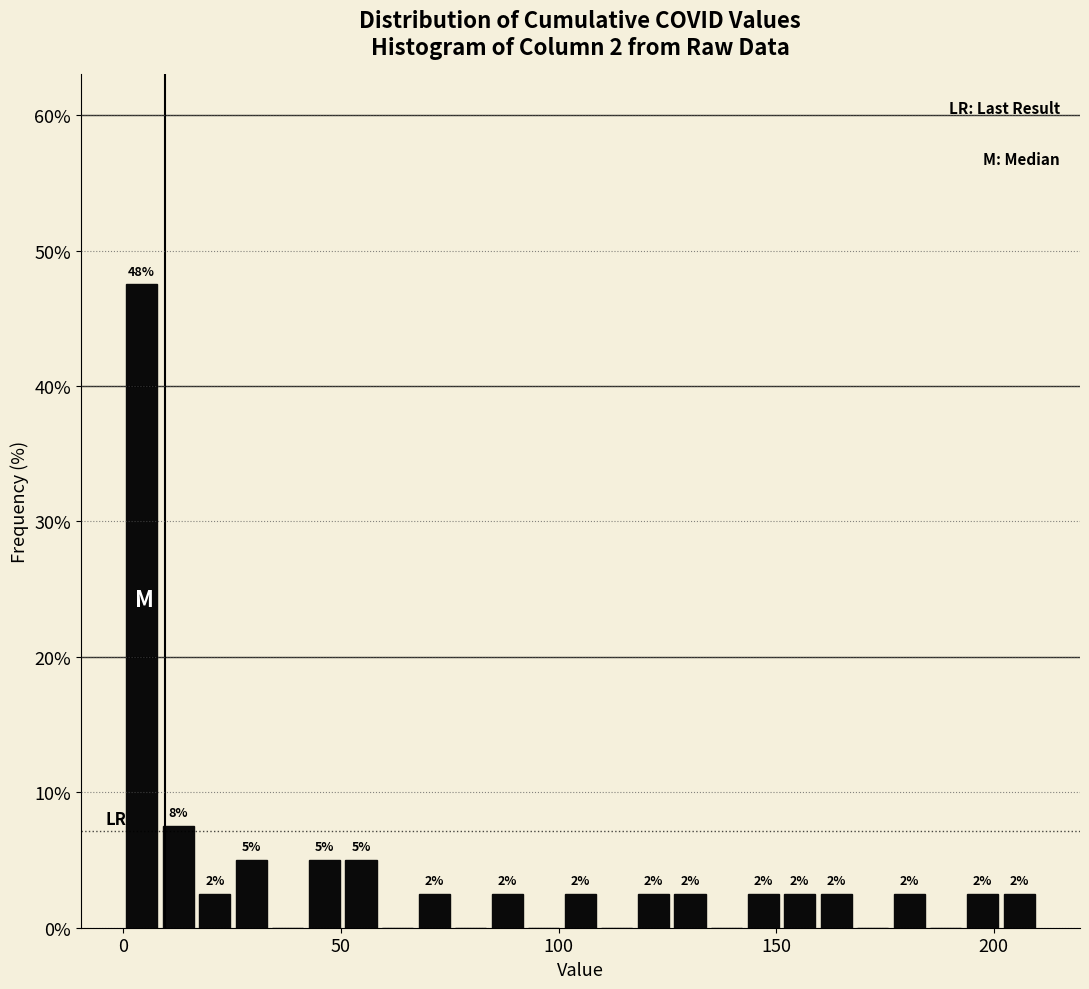

Read against the x-axis, roughly where is the centre of the tallest bar?

5